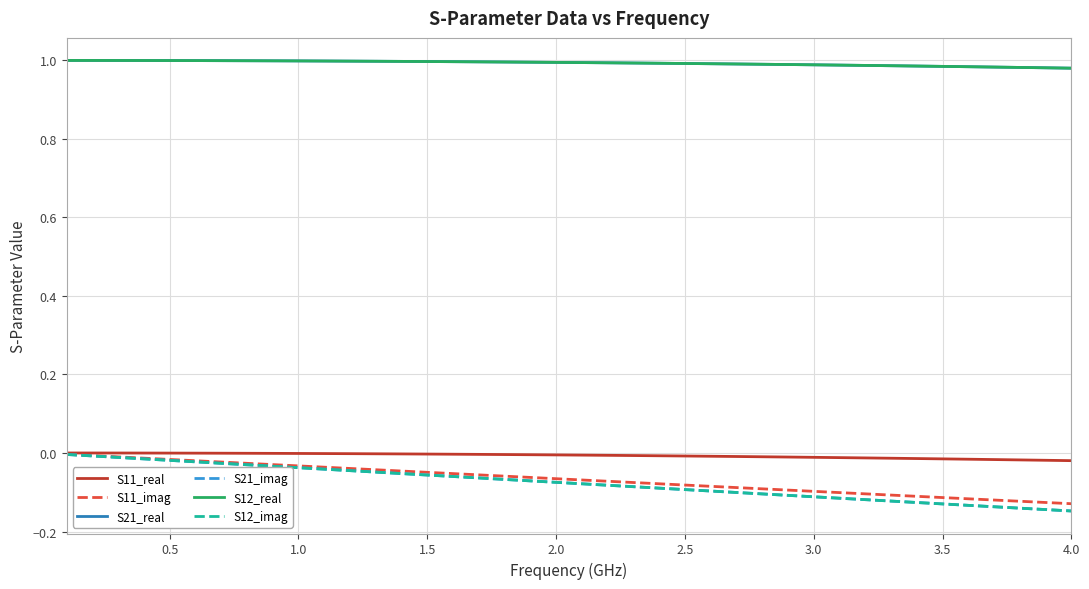

Does the chart display data point markers on the line(s)?

No